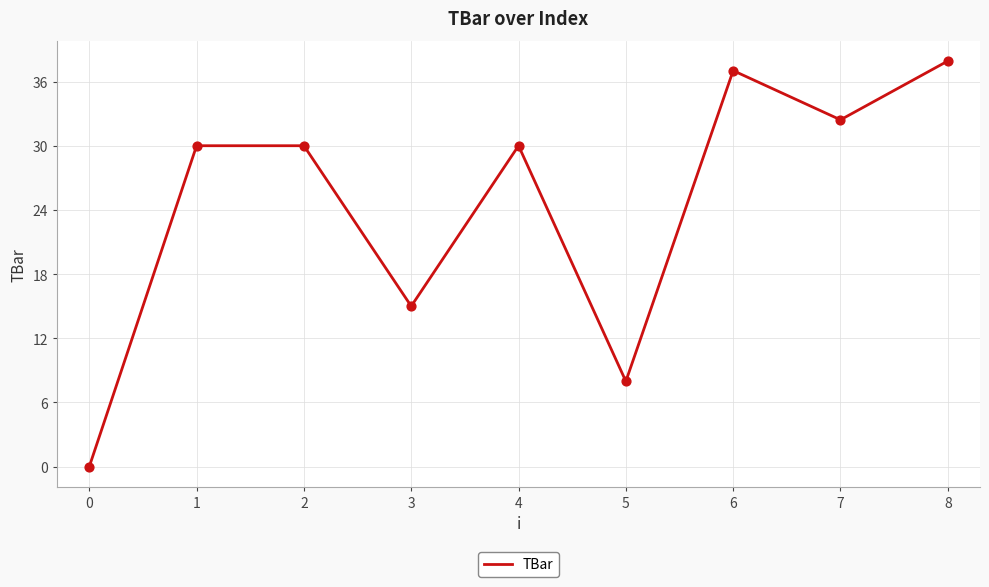

What is the ratio of the value at 3 to the value at 8?

0.4